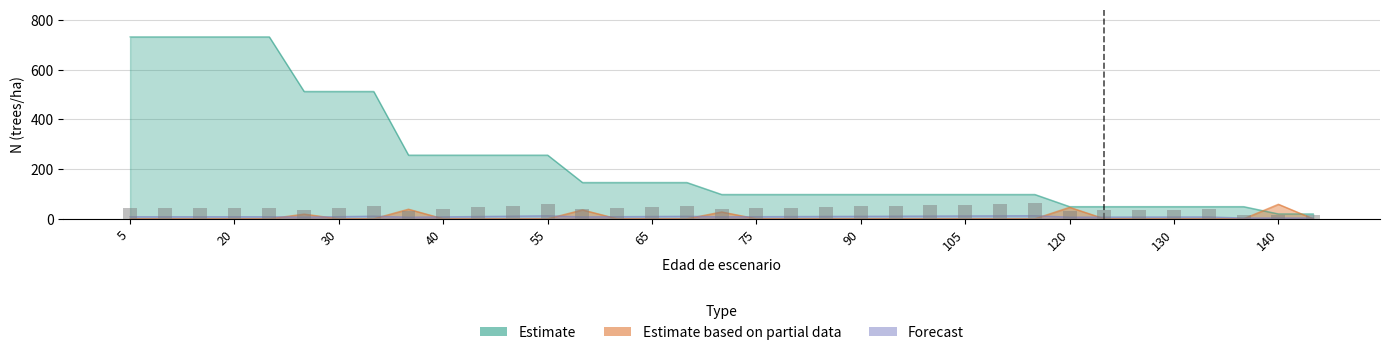

Which series has the widest spread of values?

Estimate